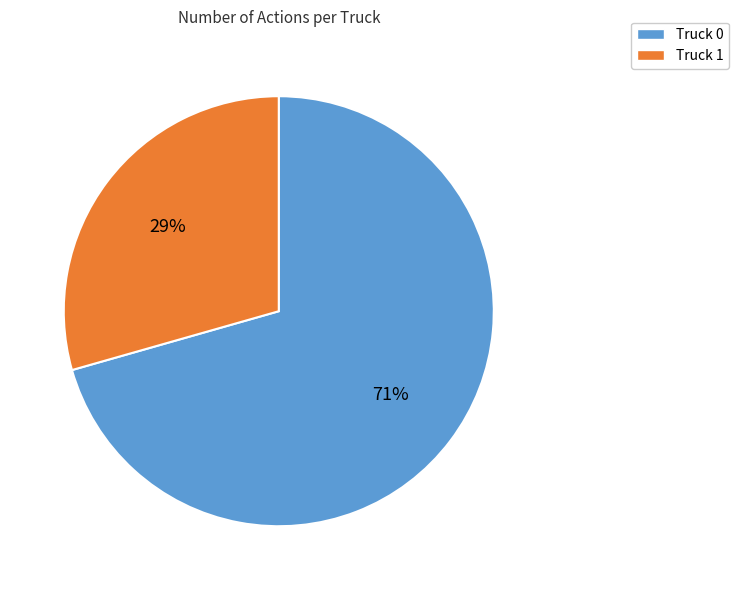

Combined, do Truck 0 and Truck 1 account for over 50%?

Yes